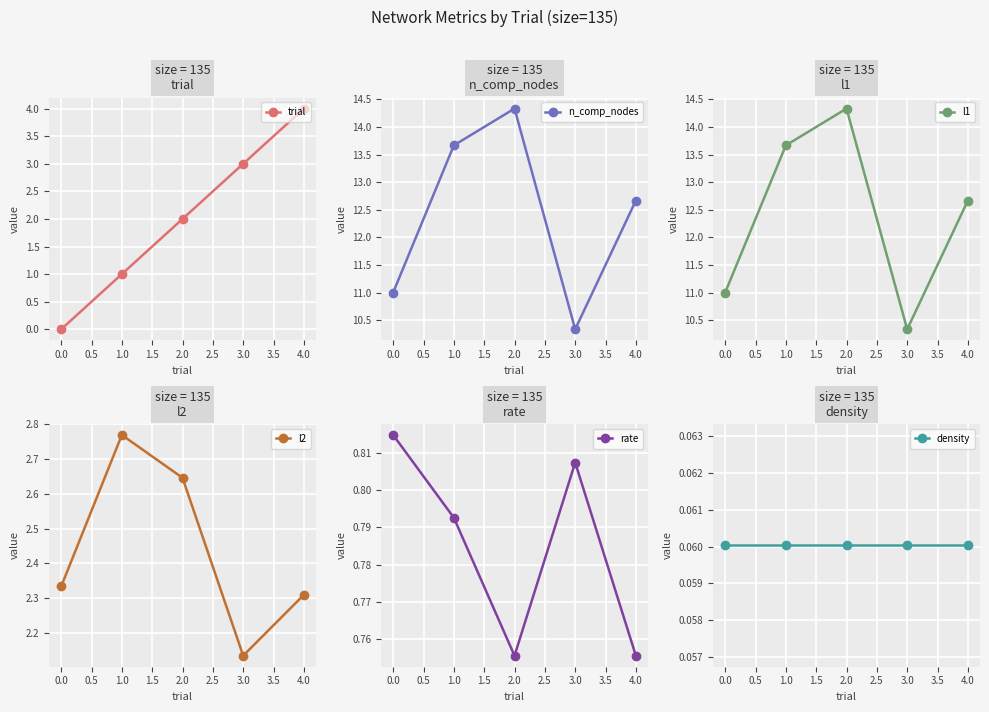

At which label does n_comp_nodes reach its minimum?

3.0